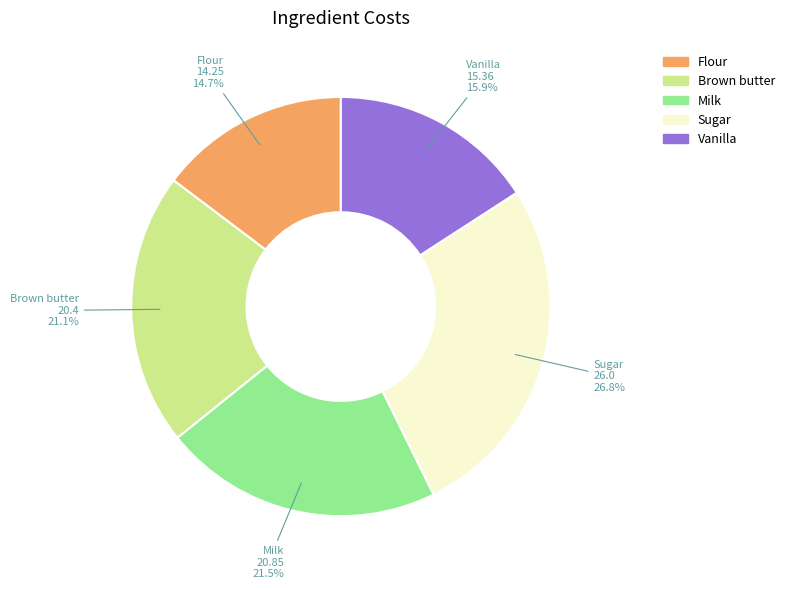

What portion of the pie excludes Sugar?

73.2%